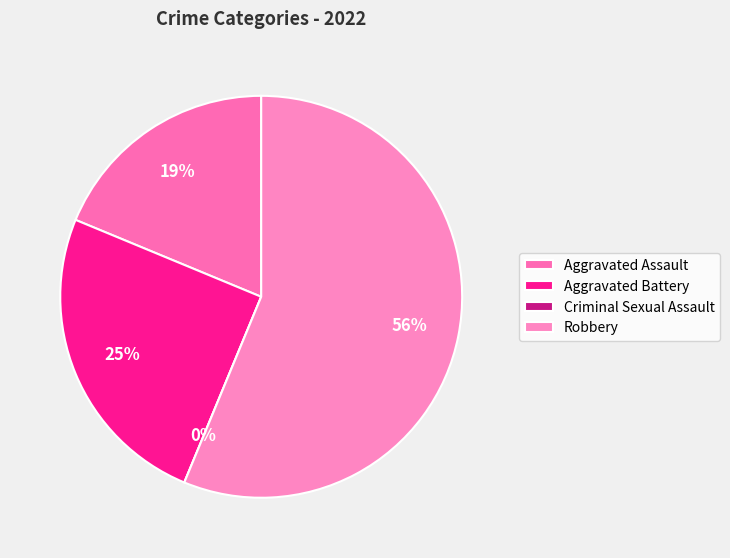

What percentage is the Robbery slice, to the nearest percent?

56%